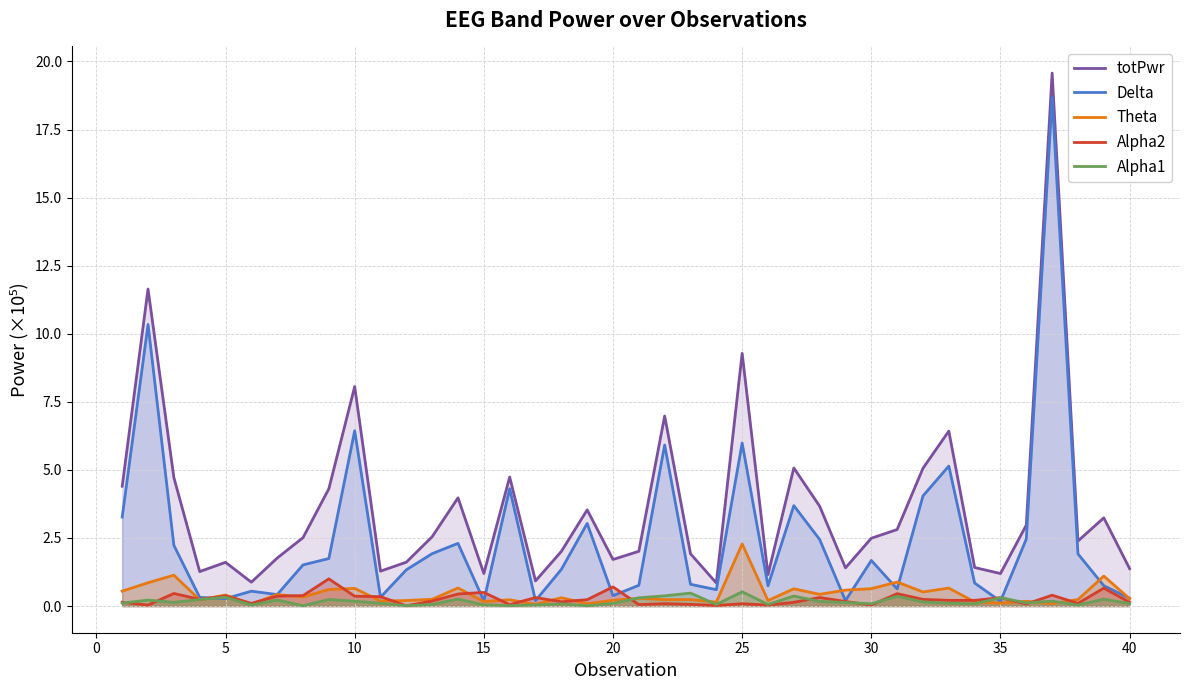

True or false: Alpha1 and totPwr intersect in this chart.

False